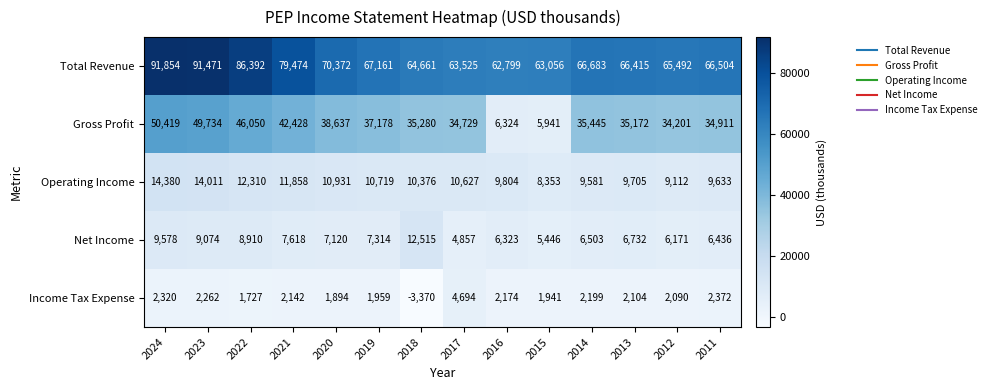

Where is Net Income nearest to the value 8686?

2022